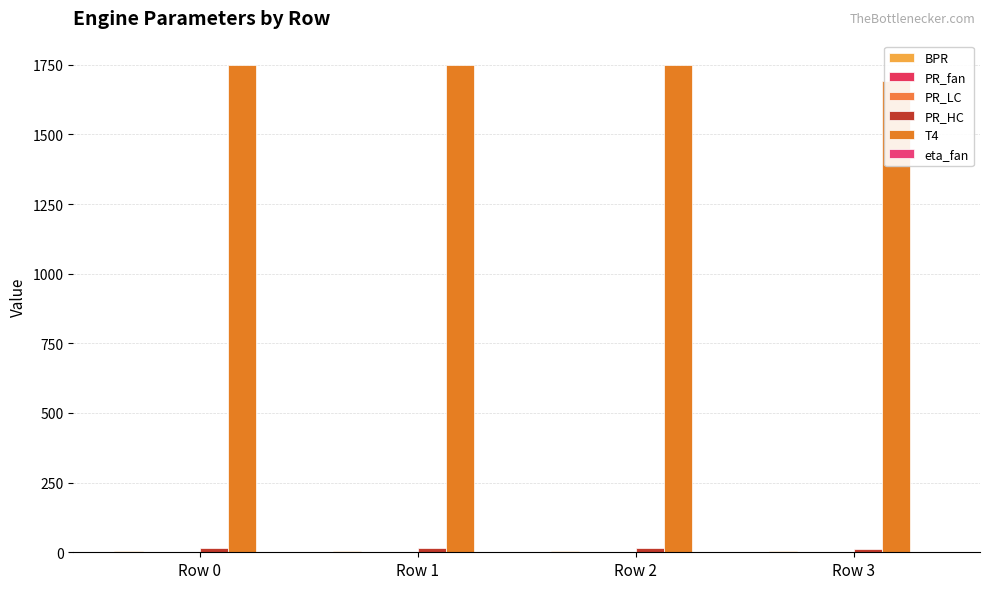

Reading left to right, list all the values displayed in this chart.

BPR: 5.8	5.8	5.8	5.4
PR_fan: 1.6	1.6	1.6	1.7
PR_LC: 1.8	1.8	1.8	1.4
PR_HC: 13.8	13.8	13.8	10.2
T4: 1749.0	1749.0	1749.0	1690.4
eta_fan: 0.9	0.9	0.9	0.9